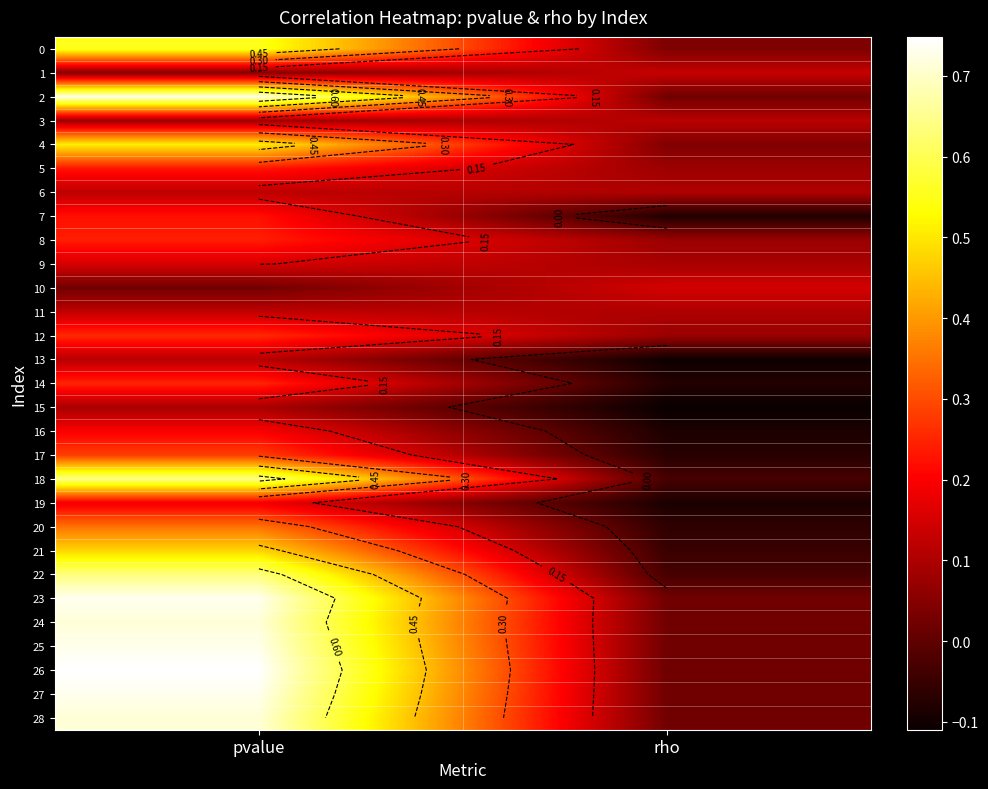

The value of 8 at rho is 0.0. True or false?

False